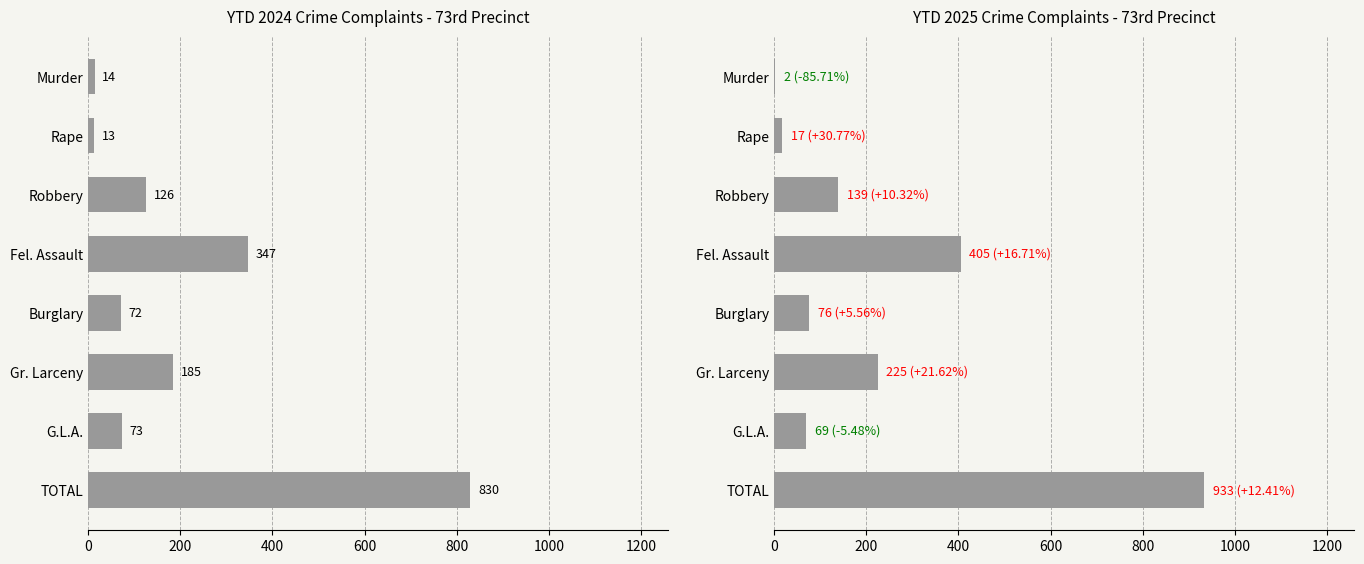

What are all the series names shown in the legend?

YTD 2024, YTD 2025